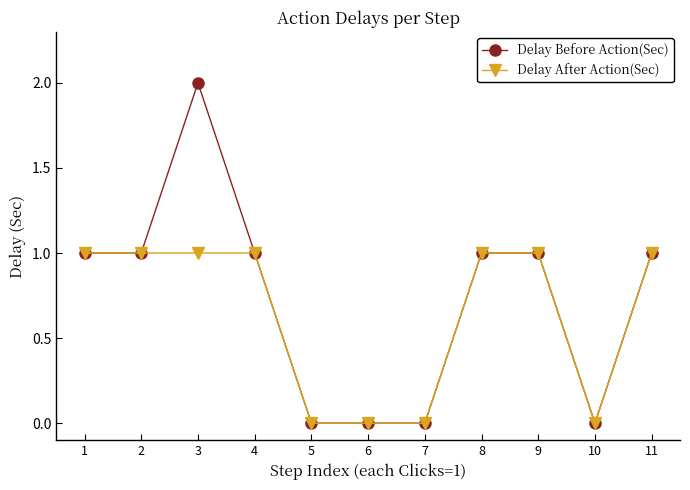

At which category is the sum across all series the highest?

3